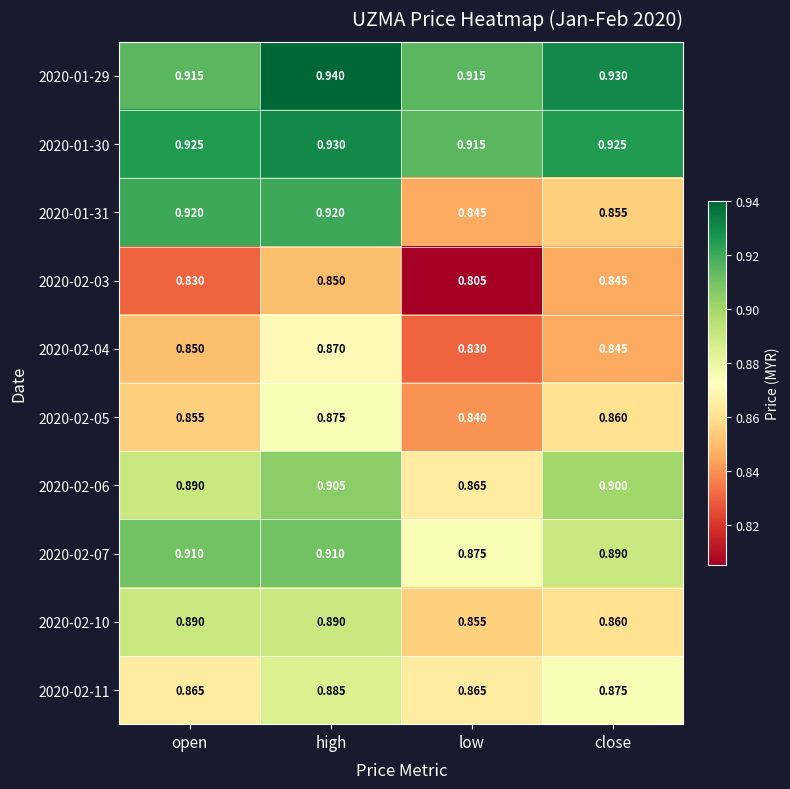

At which label does 2020-01-30 reach its peak?

high